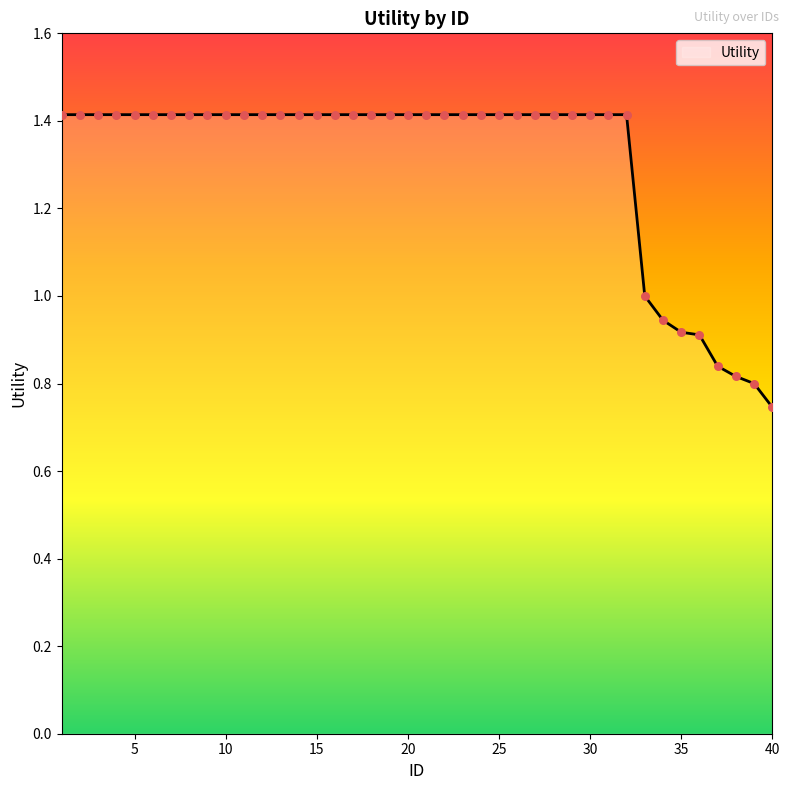

Does the chart have visible grid lines?

No